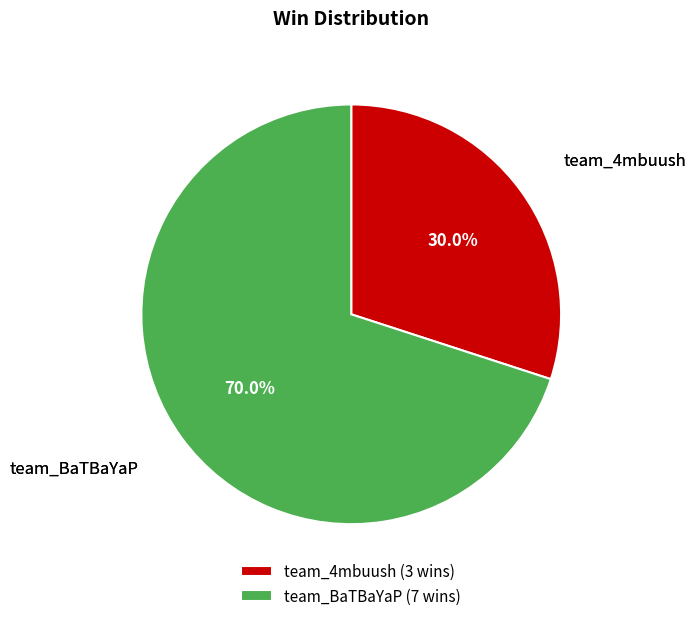

Is it true that team_BaTBaYaP is 77% of the pie?

False